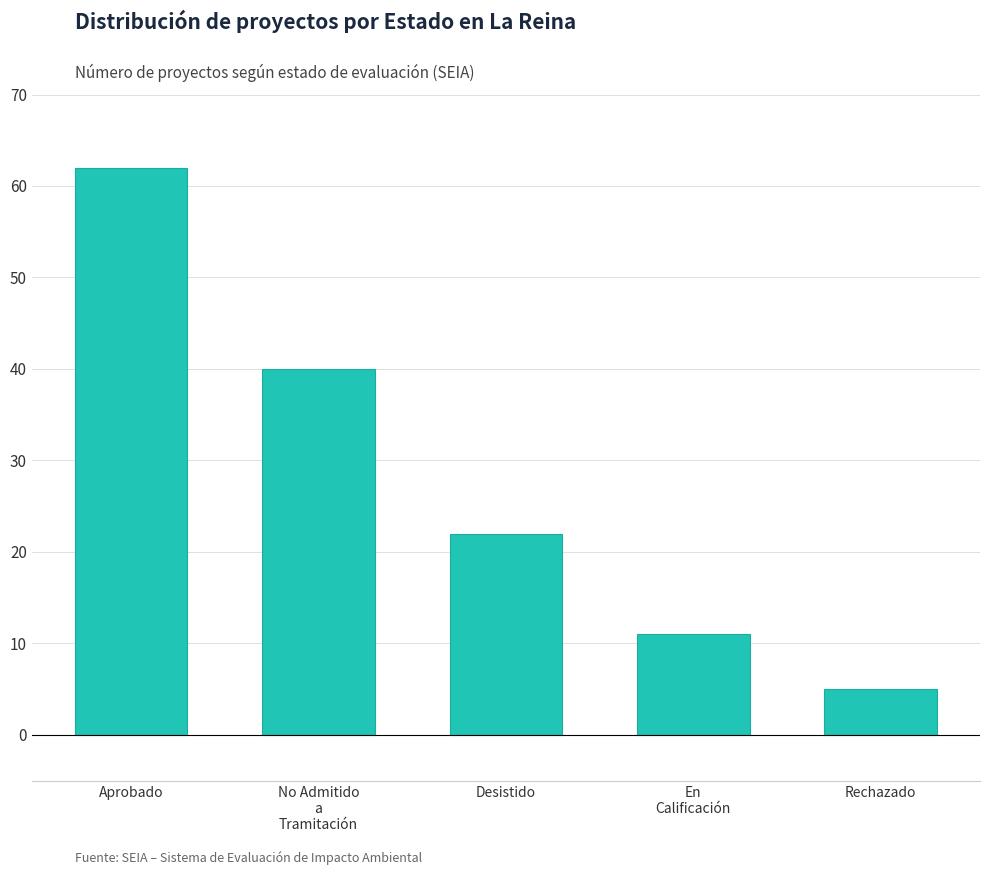

What is the value of the 3rd bar from the left?

22